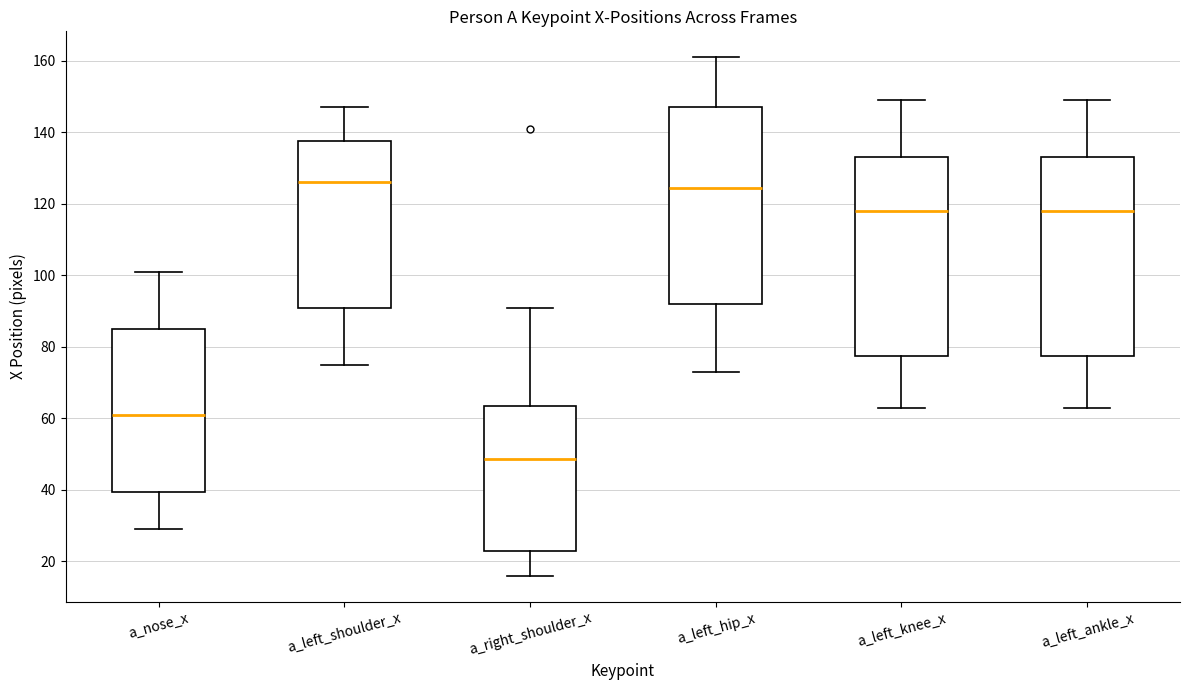

Reading left to right, transcribe this box plot: for each box, give where its median line is, the range the box spans, and where its two whiskers end, as read against the y-axis. The values are not printed on the chart, so give them approximately, as read against the axis.

a_nose_x: median 62, box 40 to 86, whiskers 30 to 102
a_left_shoulder_x: median 126, box 90 to 138, whiskers 76 to 148
a_right_shoulder_x: median 48, box 24 to 64, whiskers 16 to 92
a_left_hip_x: median 124, box 92 to 148, whiskers 74 to 162
a_left_knee_x: median 118, box 78 to 134, whiskers 64 to 150
a_left_ankle_x: median 118, box 78 to 134, whiskers 64 to 150